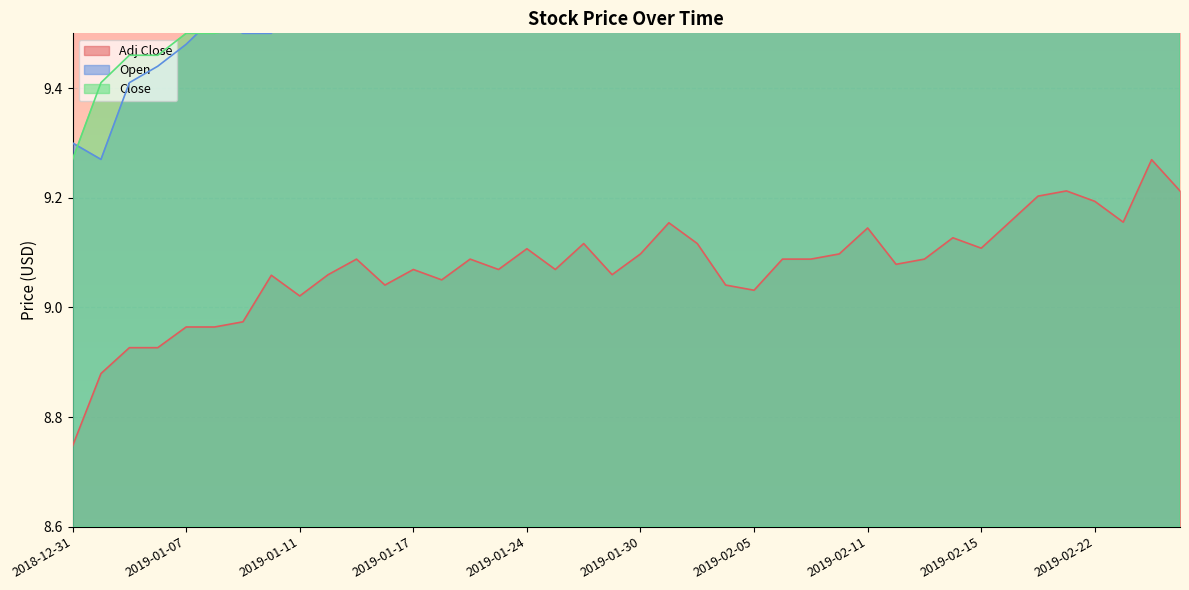

How many interior local peaks does the Adj Close series have?

11